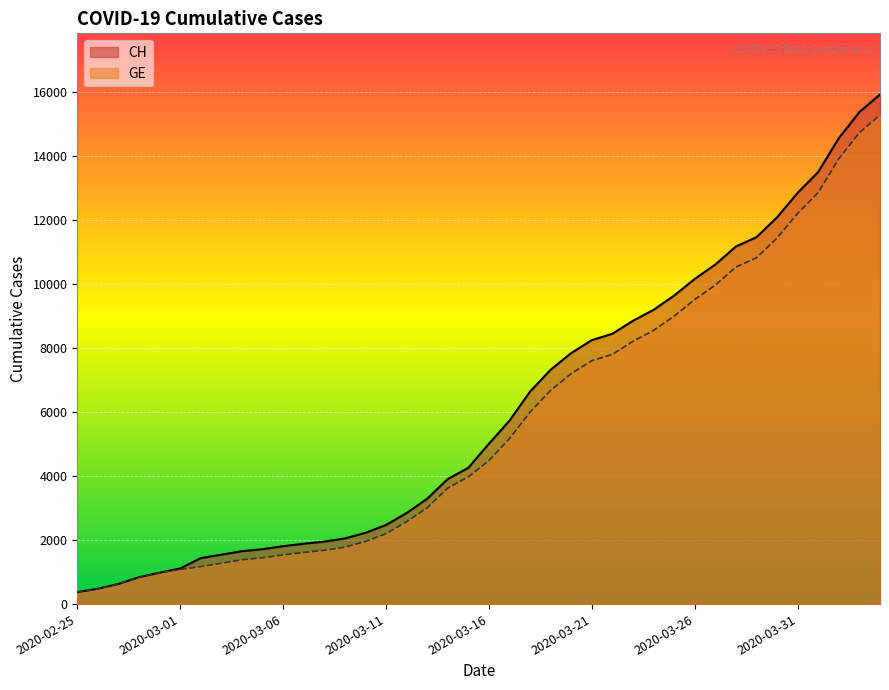

Which series has the largest total across all categories?

CH